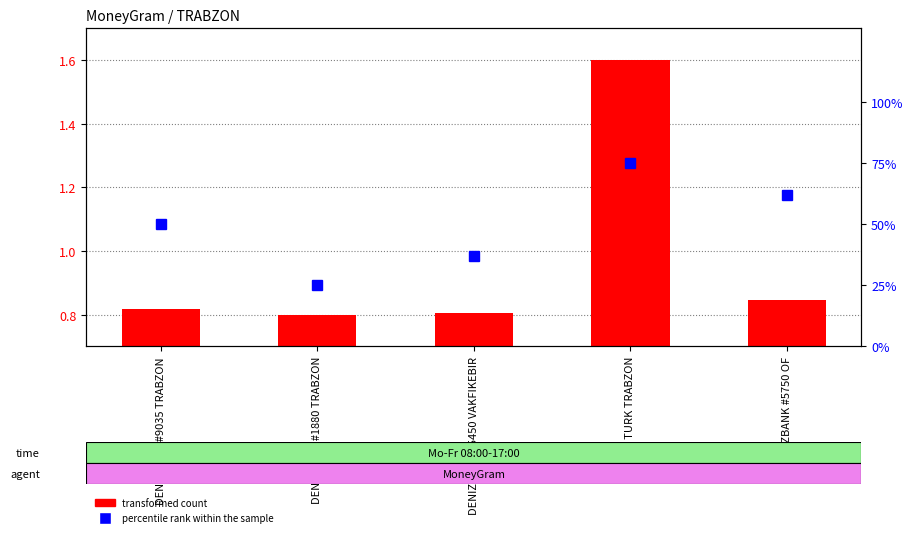

What is the greatest value displayed?

75.0